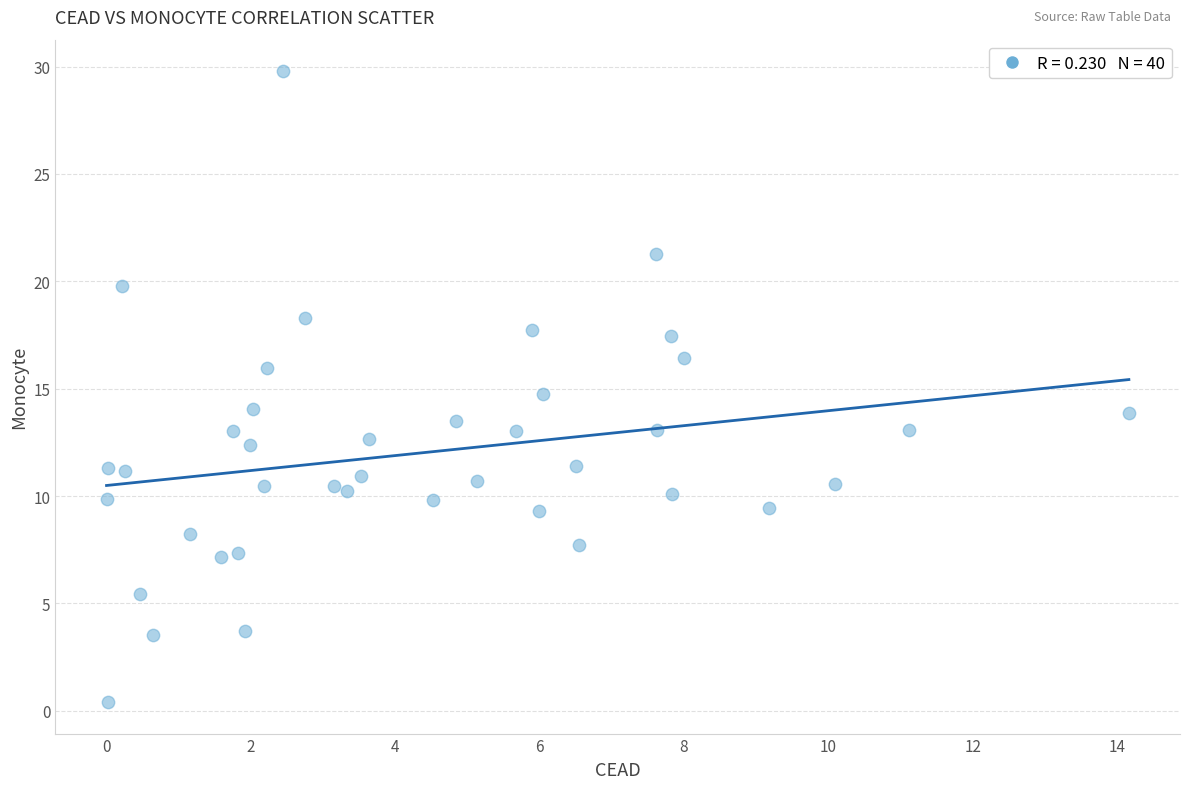

What is the range of Y values (max minus min)?

29.4